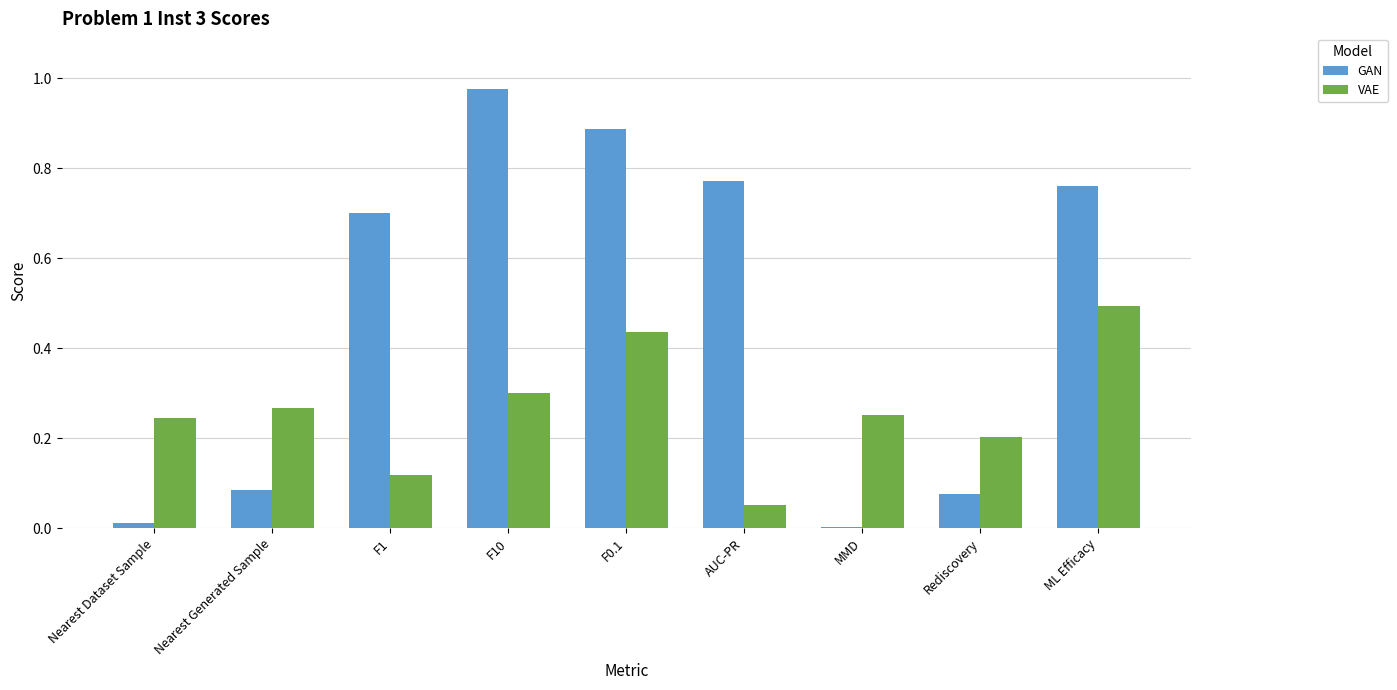

Between F10 and Rediscovery, which series saw the biggest shift?

GAN